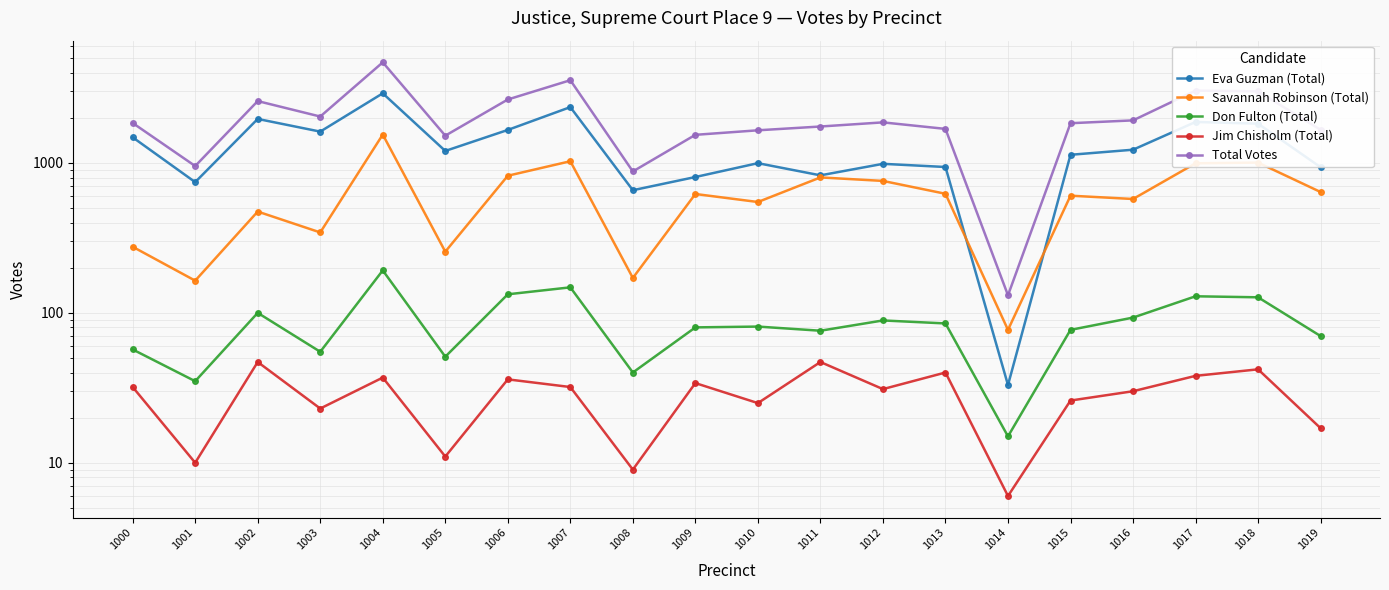

True or false: Don Fulton (Total) has a value of 15 at 1014.

True